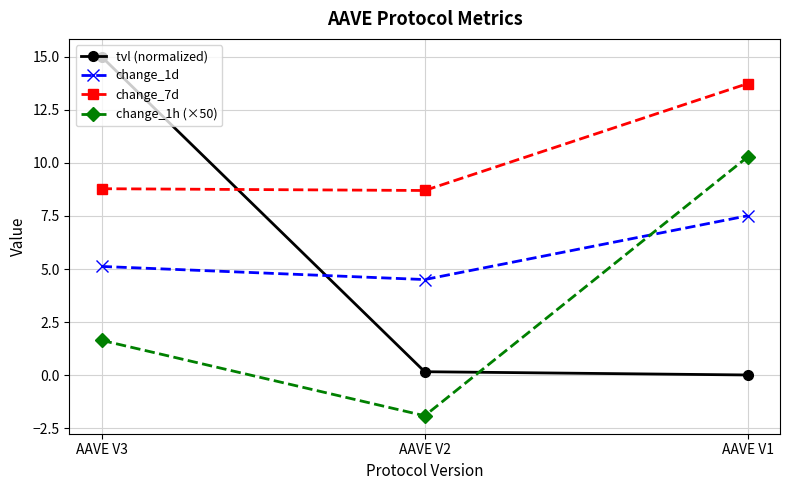

What is the sum of all change_1d values?

17.1